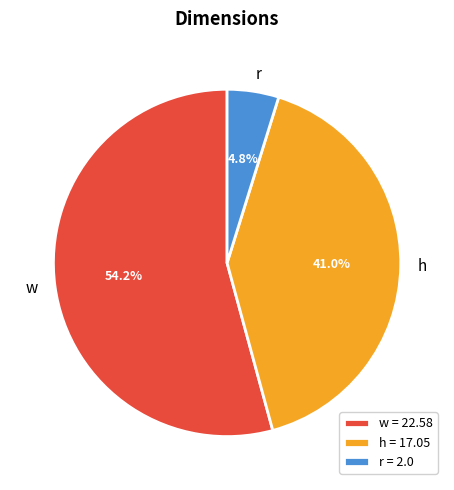

To the nearest percent, what is the combined percentage of h and w?

95%